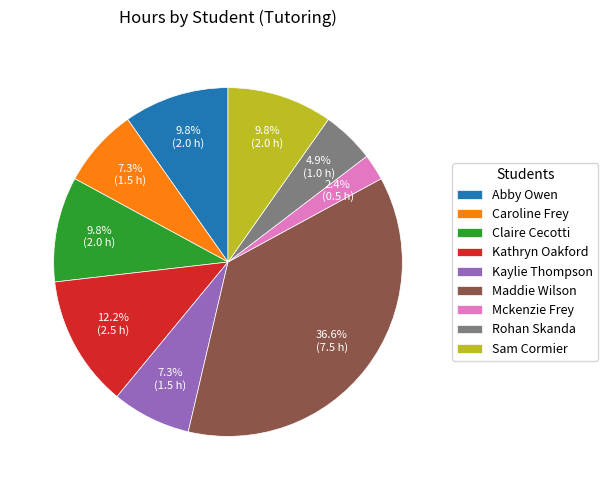

Count the number of slices in the pie.

9